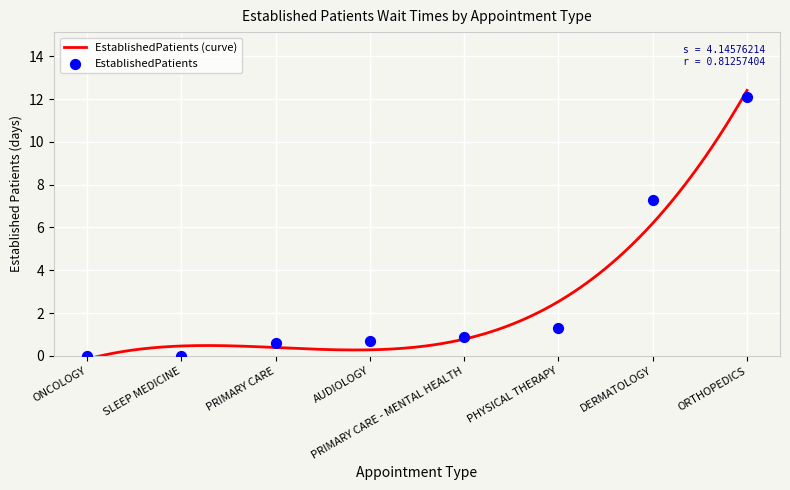

Between PRIMARY CARE - MENTAL HEALTH and PRIMARY CARE, which is larger?

PRIMARY CARE - MENTAL HEALTH